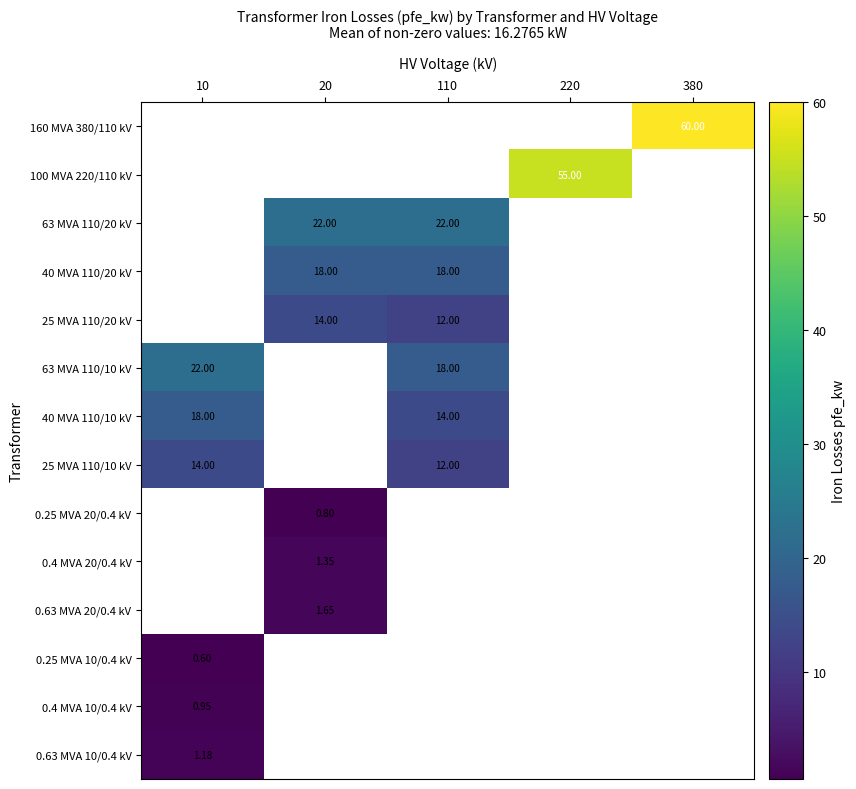

At how many categories does at least one series exceed 31?

2